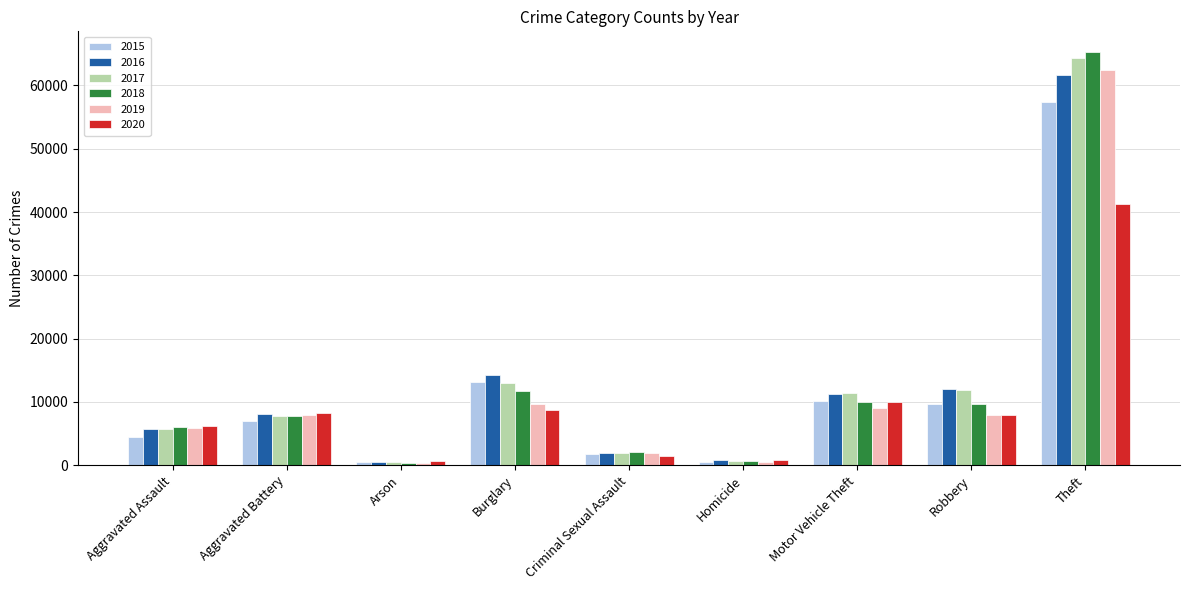

What is the label of the 9th bar from the left?

Theft